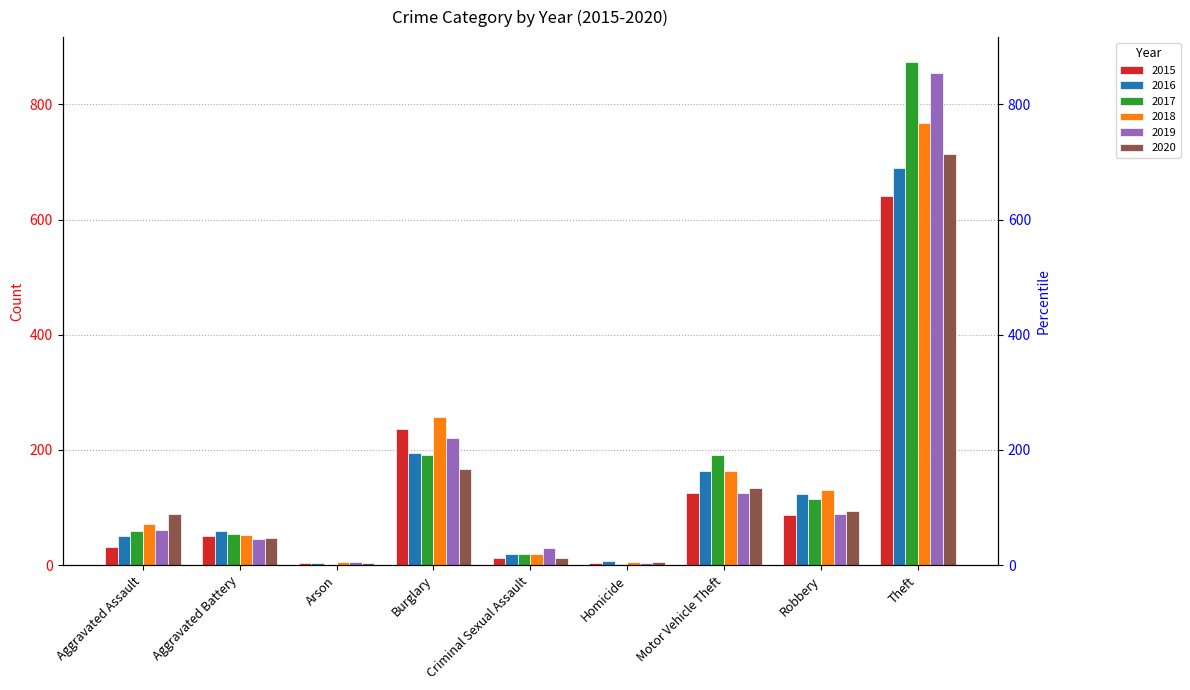

Between Aggravated Assault and Theft, which series saw the biggest shift?

2017